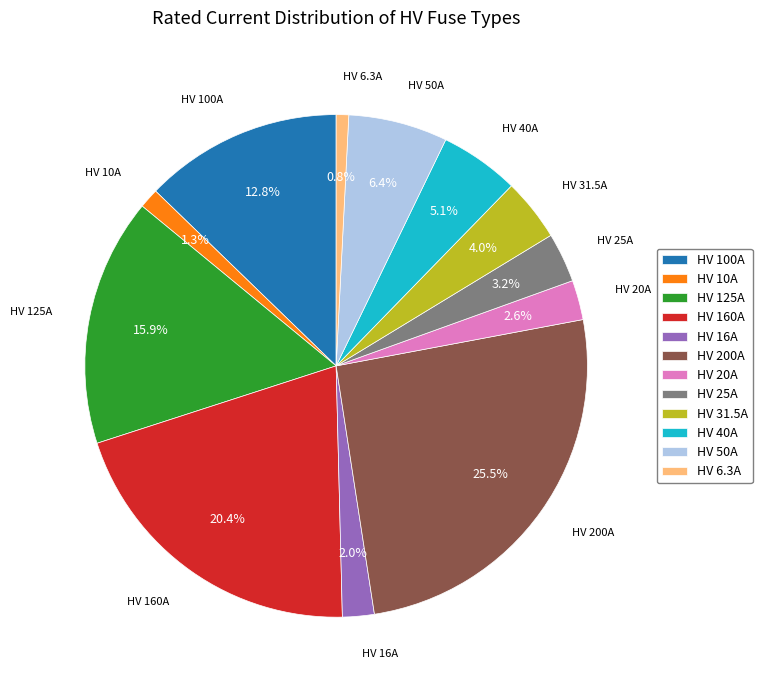

To the nearest percent, what is the combined percentage of HV 40A and HV 31.5A?

9%